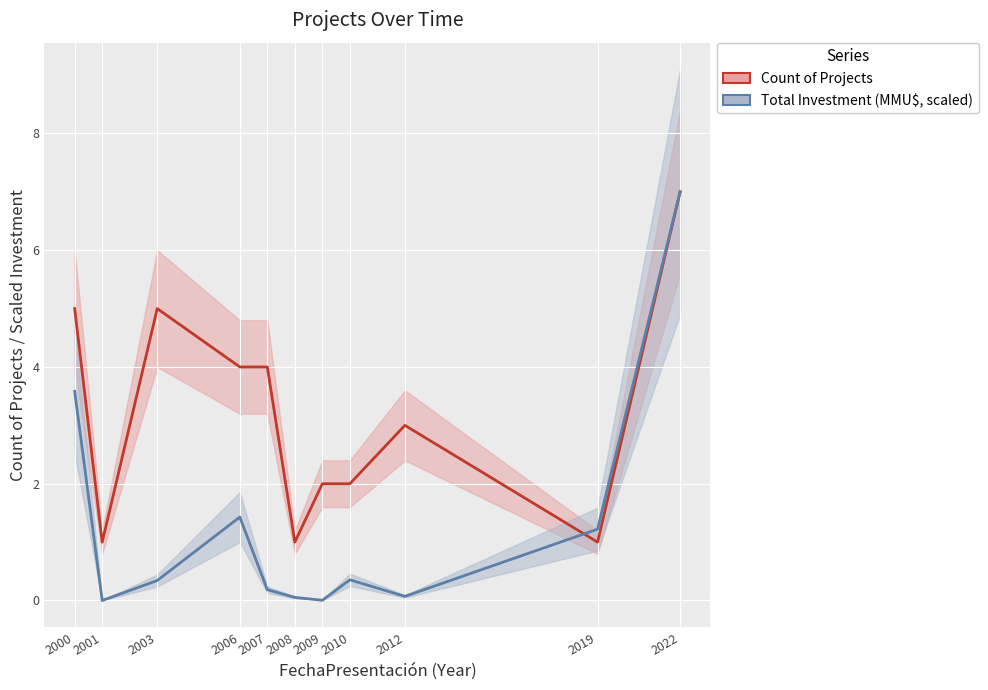

At which category does the chart reach its minimum across all series?

2001